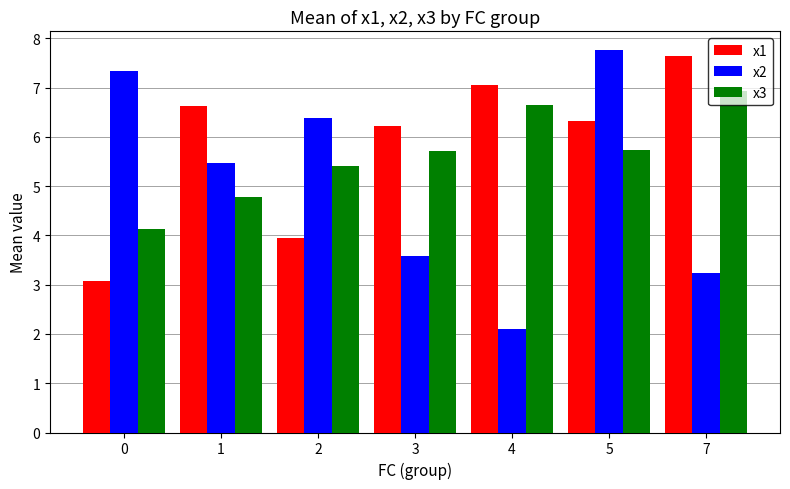

Which series changed the most between 1 and 4?

x2